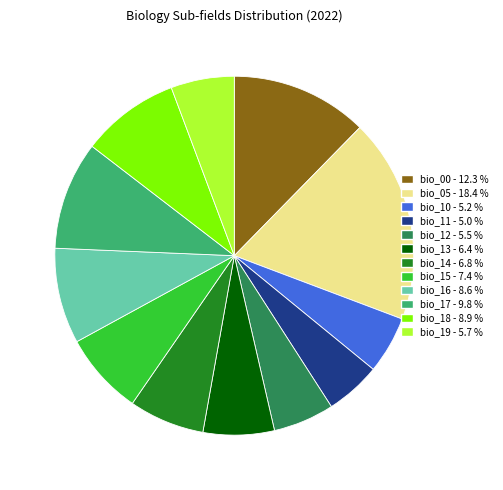

What is the largest slice in the pie chart?

bio_05